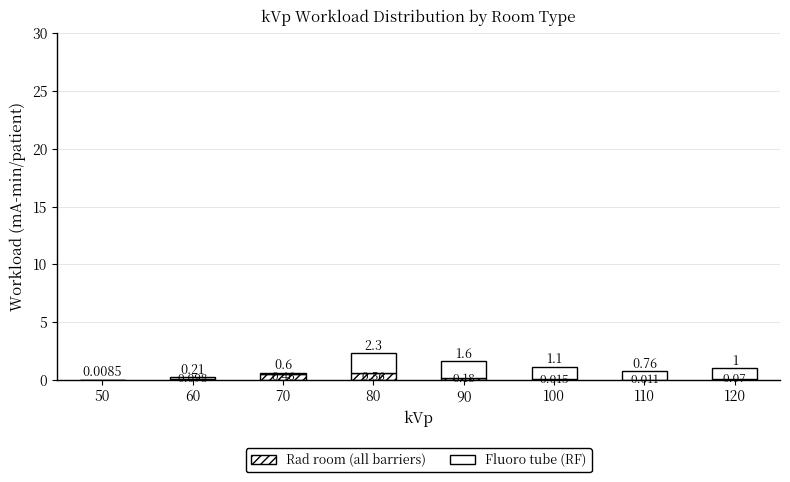

Are the bars horizontal?

No